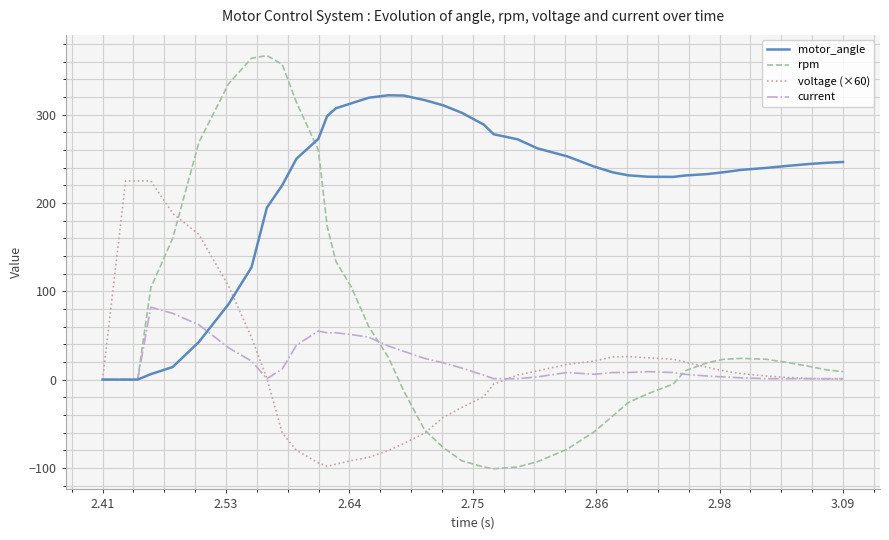

Which series has the largest total across all categories?

motor_angle